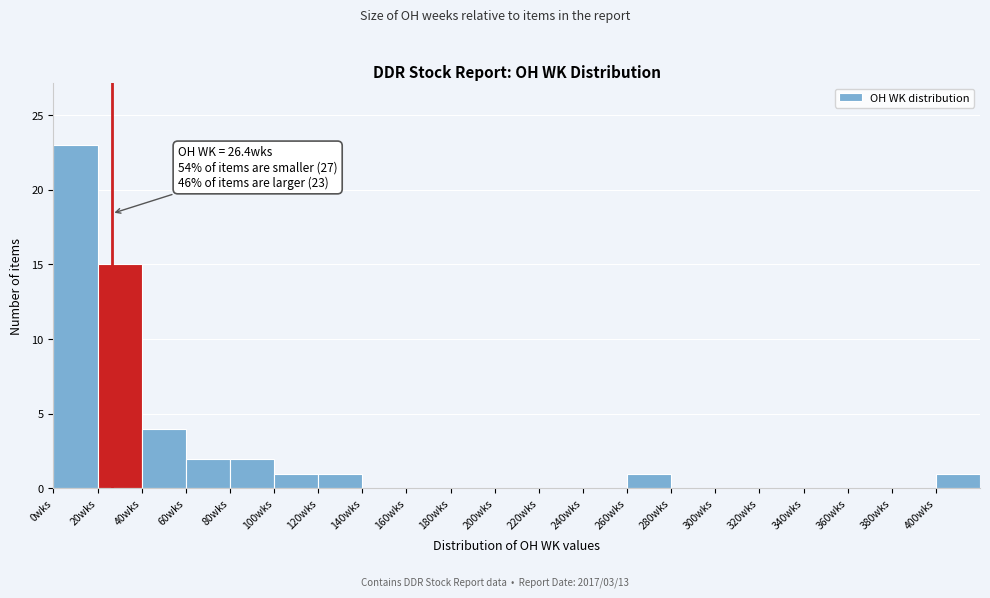

Which range on the x-axis has the tallest bar?

0 to 20